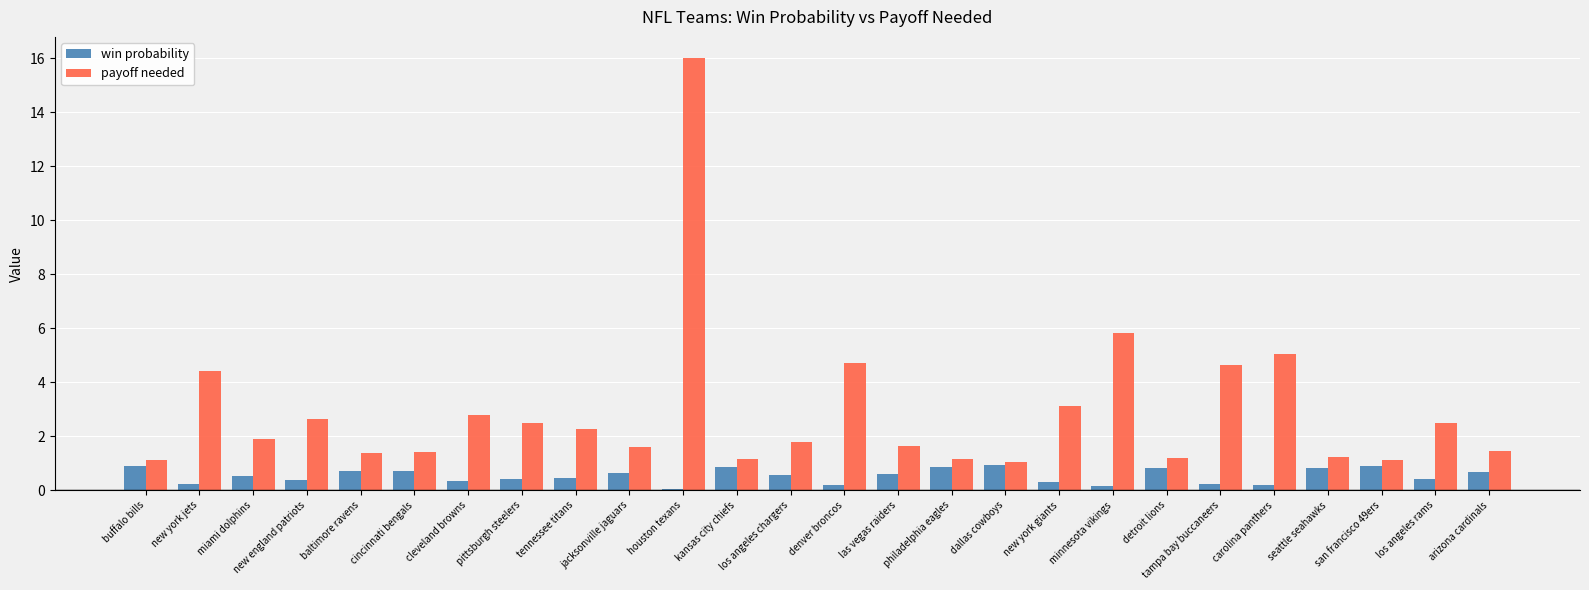

What is the difference between the highest and lowest values at tampa bay buccaneers?

4.4